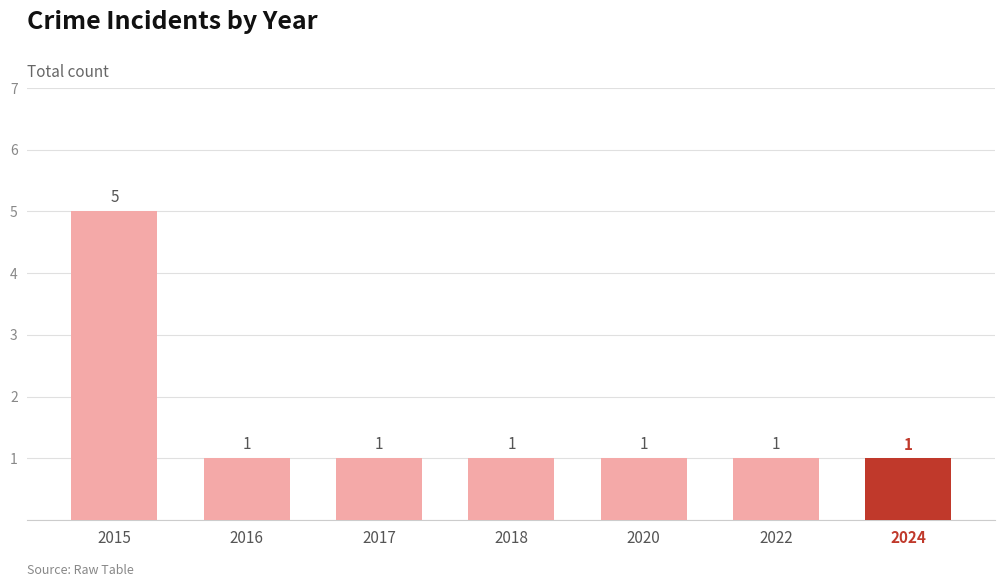

Reading right to left, what are all the values shown in this chart?

2024=1	2022=1	2020=1	2018=1	2017=1	2016=1	2015=5